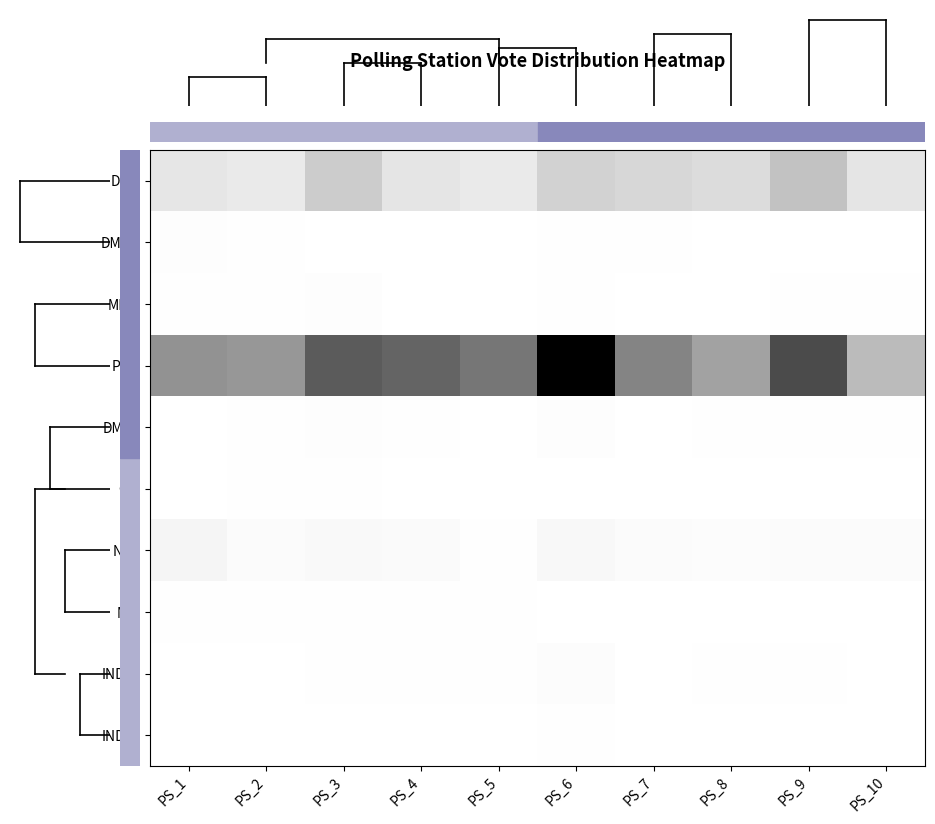

What is the total value across all series at PS_5?

0.8